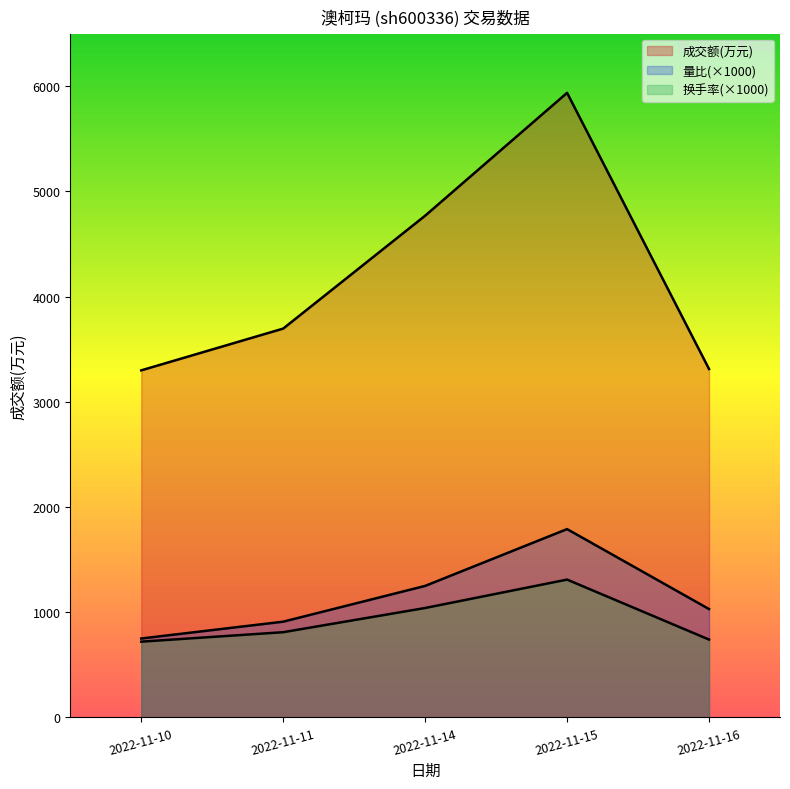

How many data points in 成交额(万元) are above 3696?

2